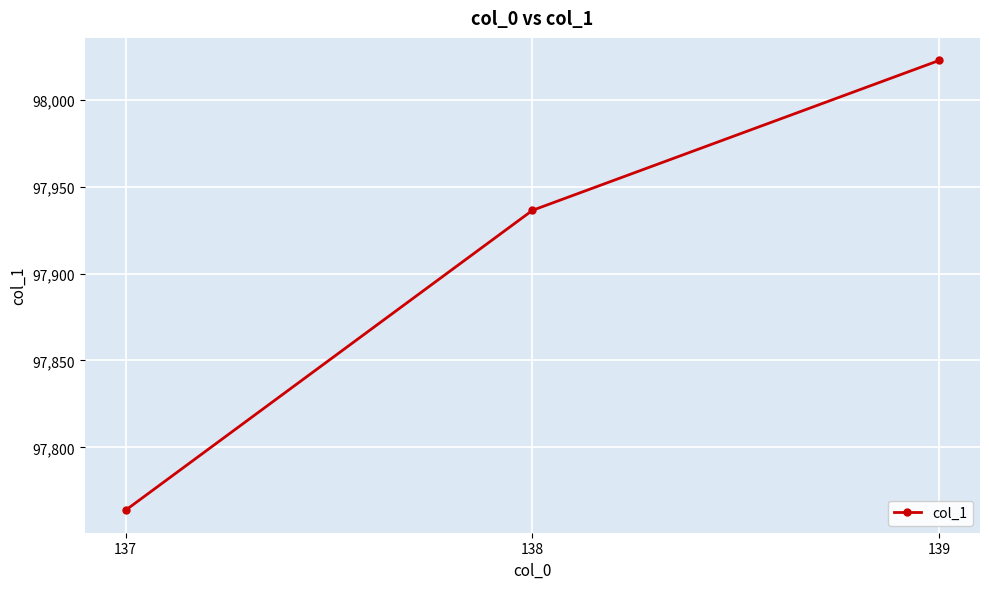

Approximately how many times larger is the value at 138 compared to 139?

1.0